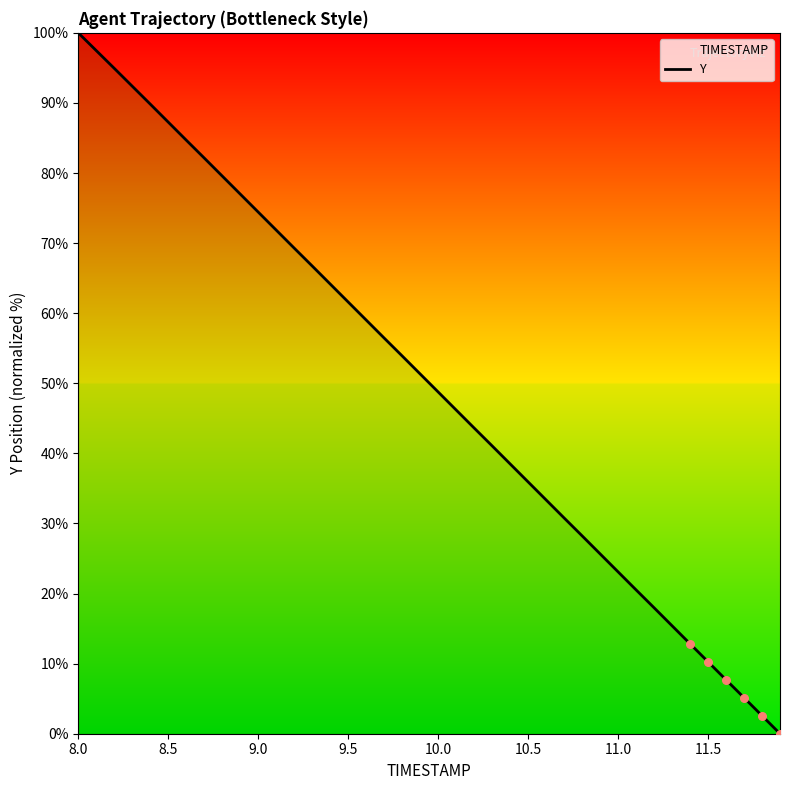

What is the maximum value shown in the chart?

100.0